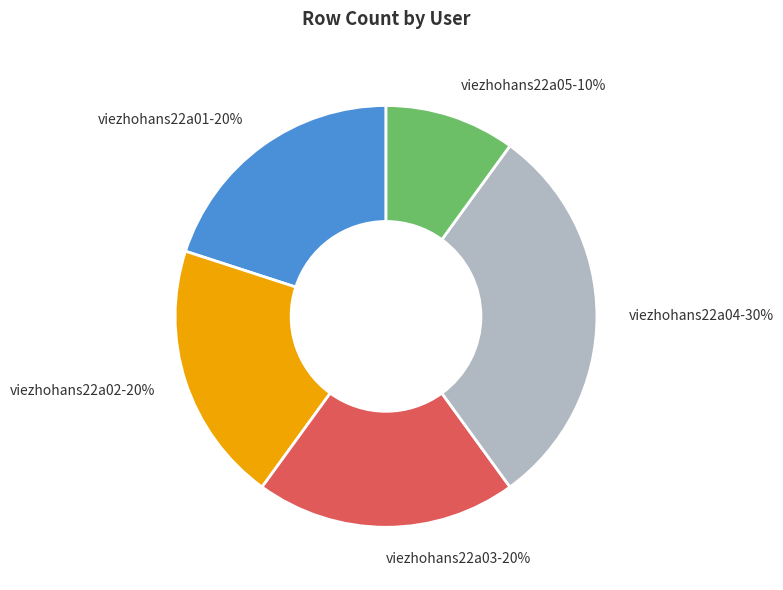

What is the ratio of the value at viezhohans22a03 to the value at viezhohans22a04?

0.7